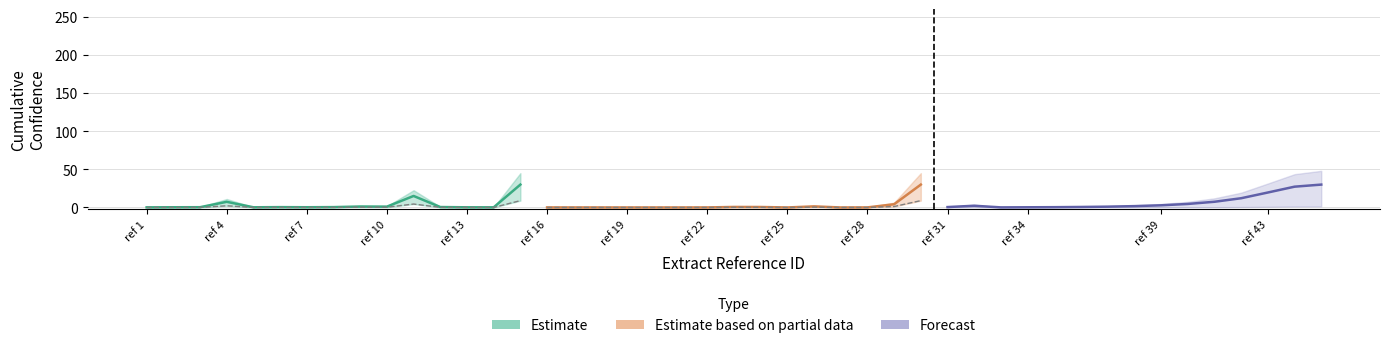

How many series are shown in this chart?

3